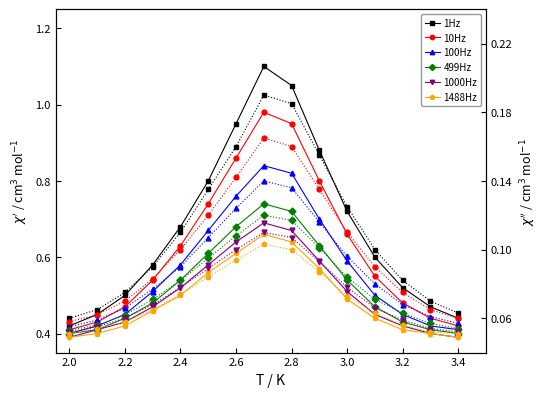

True or false: 499Hz and 1Hz cross at least once.

False